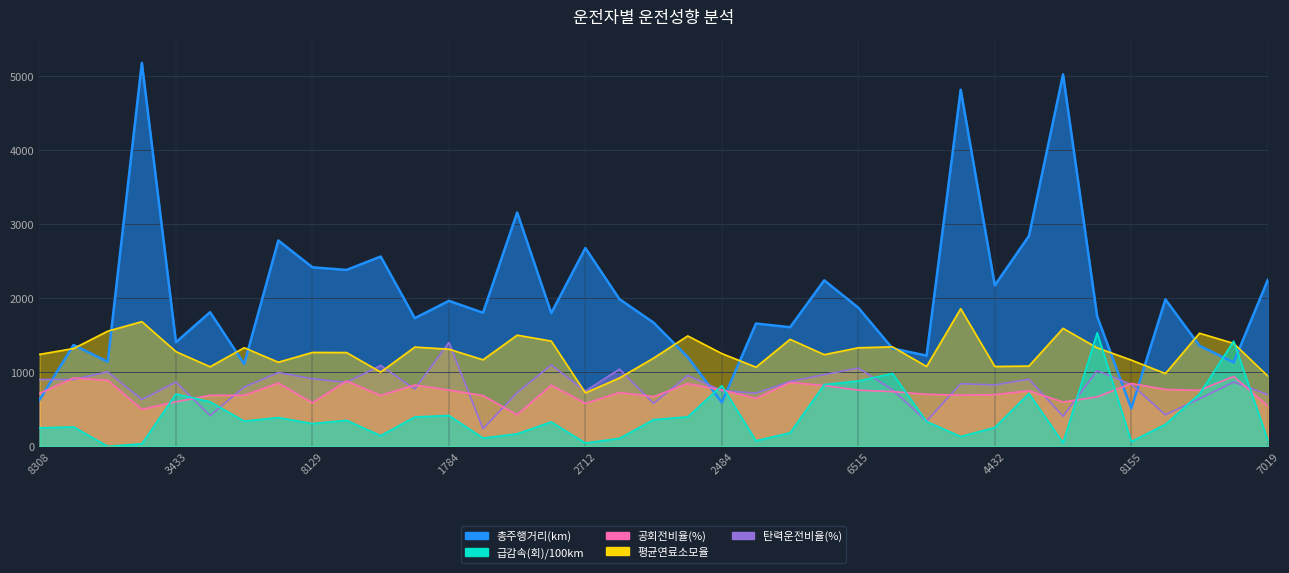

What is the difference between the maximum and minimum values in the 급감속(회)/100km series?

1534.2